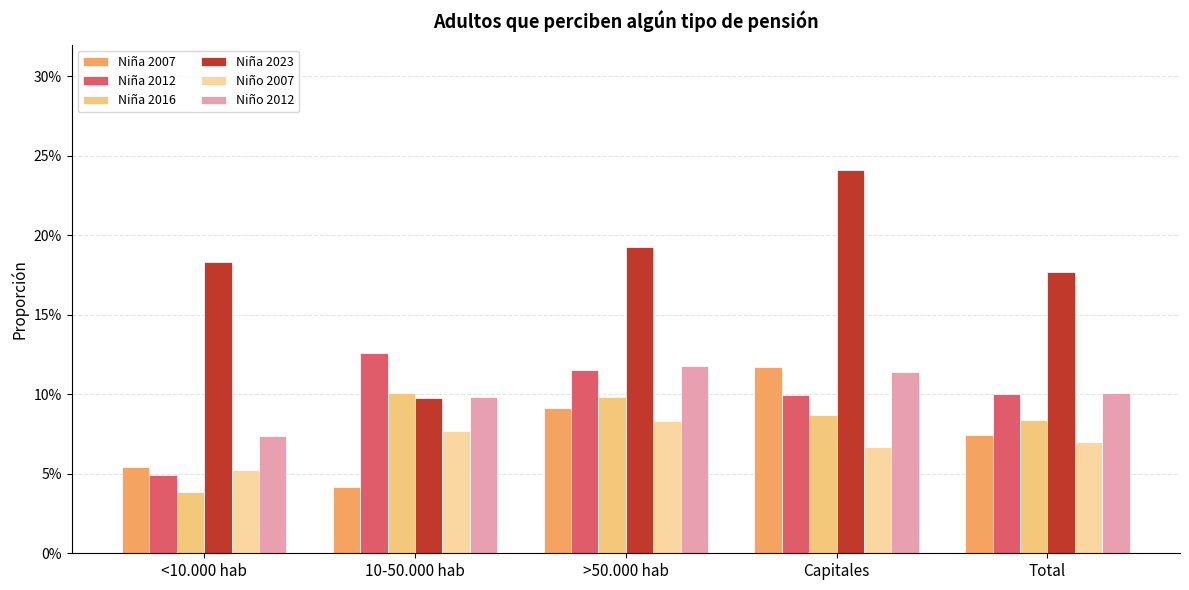

At which category is the sum across all series the highest?

Capitales